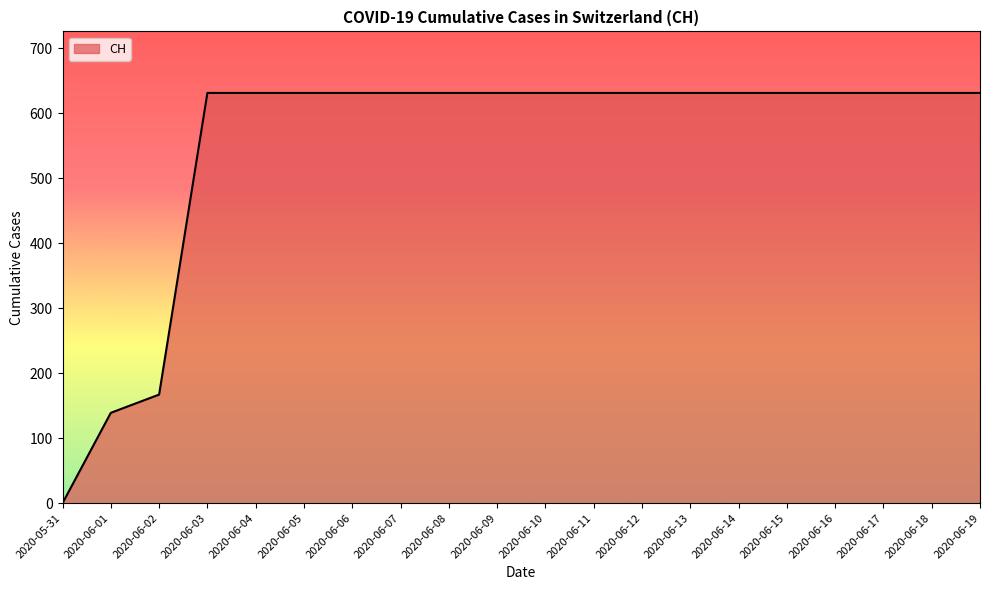

Reading left to right, what are all the values shown in this chart?

2020-05-31=0	2020-06-01=139	2020-06-02=167	2020-06-03=631	2020-06-04=631	2020-06-05=631	2020-06-06=631	2020-06-07=631	2020-06-08=631	2020-06-09=631	2020-06-10=631	2020-06-11=631	2020-06-12=631	2020-06-13=631	2020-06-14=631	2020-06-15=631	2020-06-16=631	2020-06-17=631	2020-06-18=631	2020-06-19=631